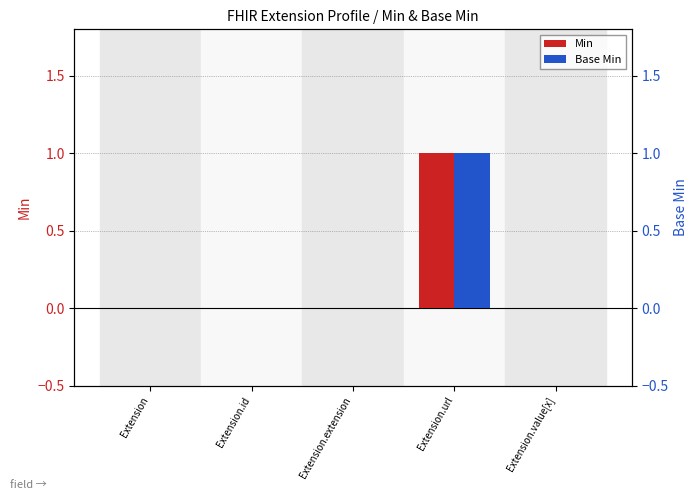

Is the value of Base Min at Extension.extension greater than the value of Min at Extension.id?

No